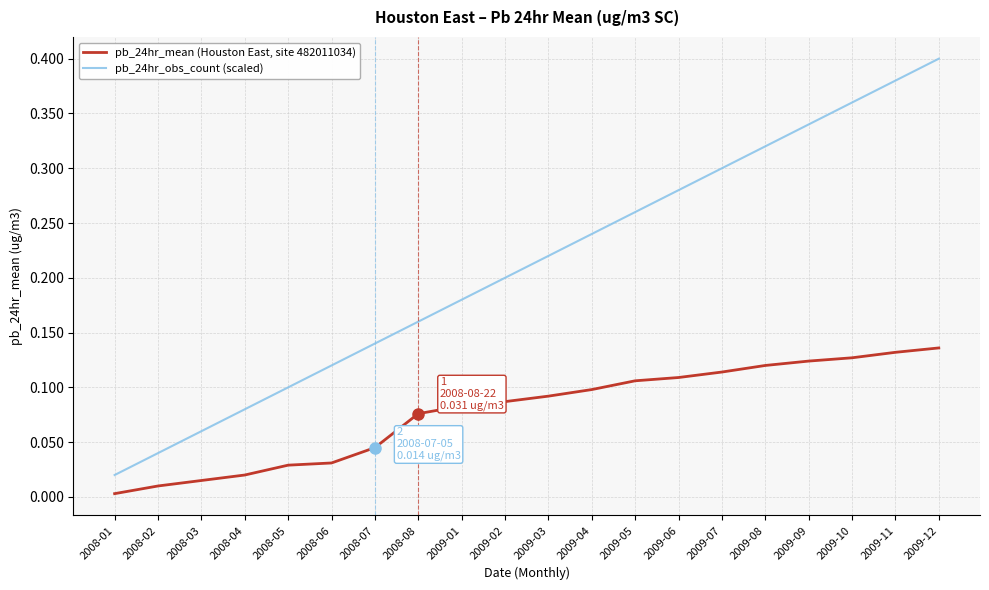

True or false: pb_24hr_mean (Houston East, site 482011034) and pb_24hr_obs_count (scaled) intersect in this chart.

False